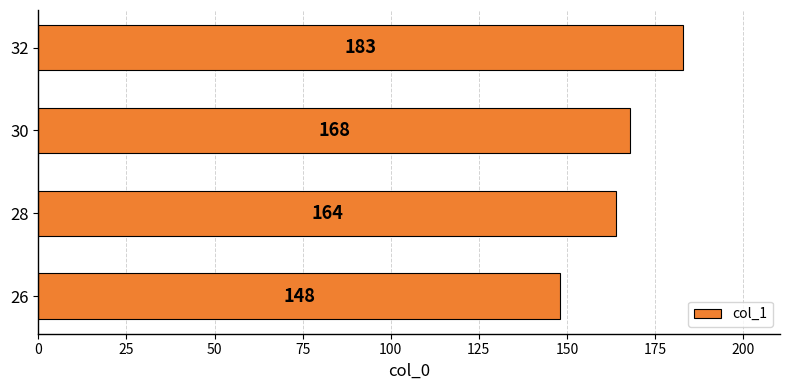

What is the sum of the values at 30 and 28?

332